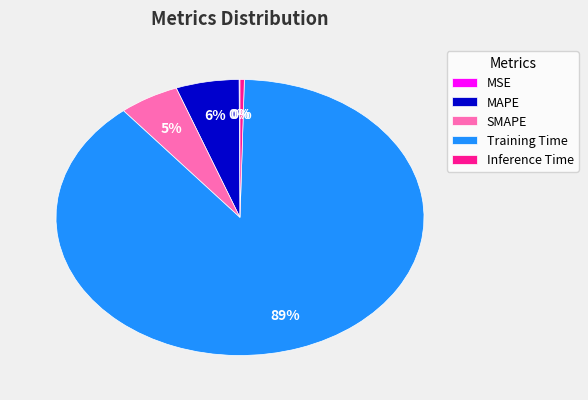

Between Training Time and MAPE, which is larger?

Training Time